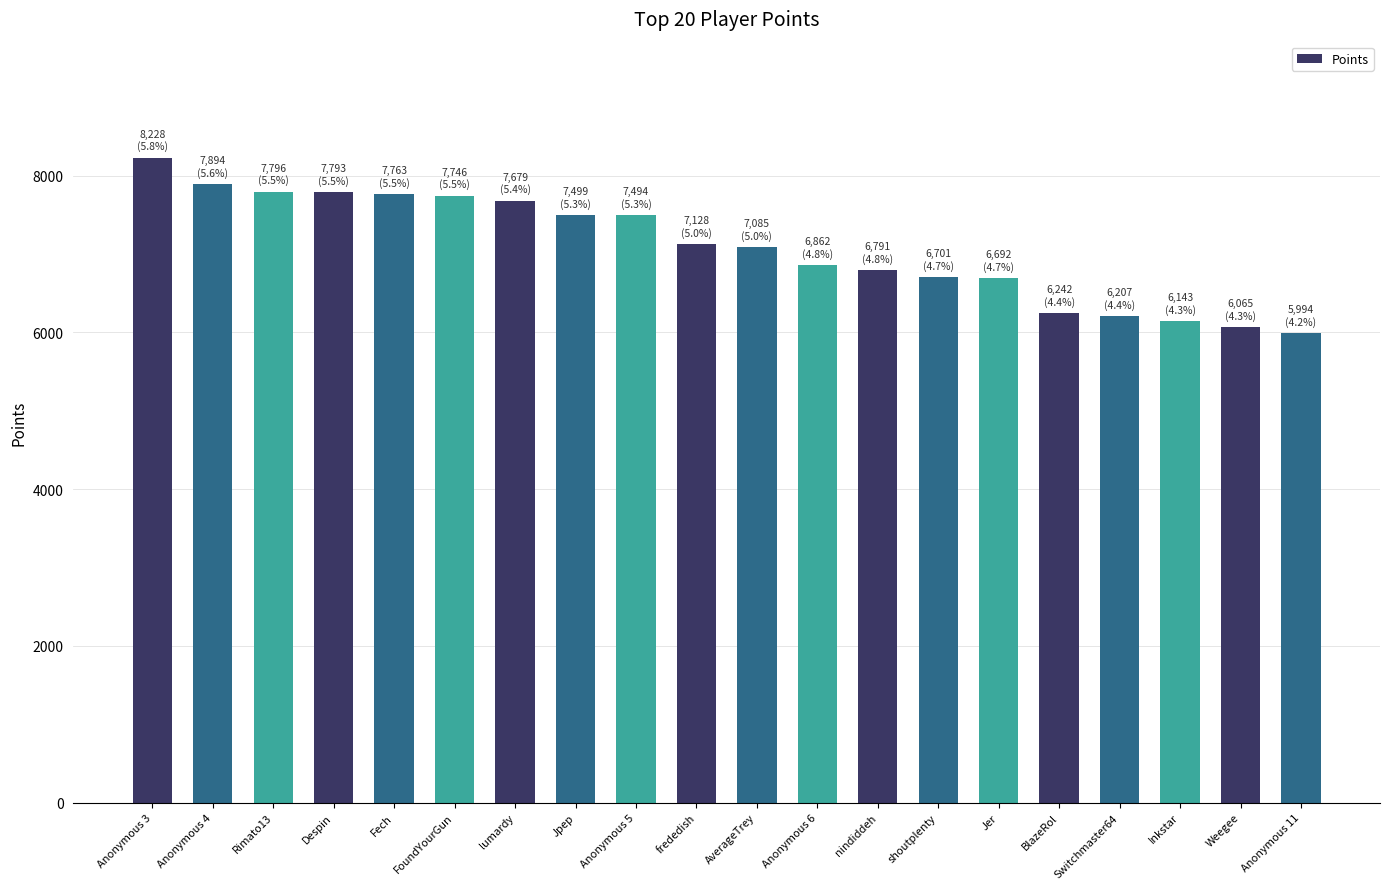

At which label does the data first exceed 7128?

Anonymous 3